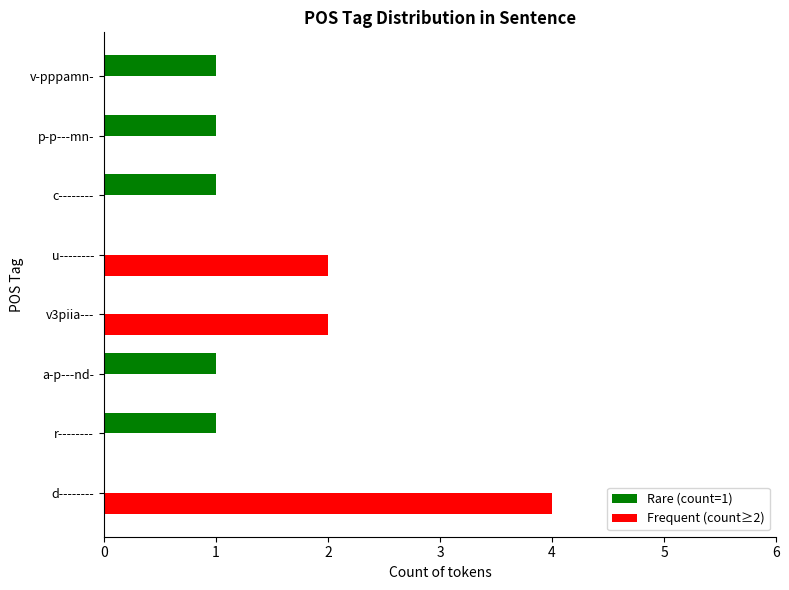

Count the number of categories in the chart.

8